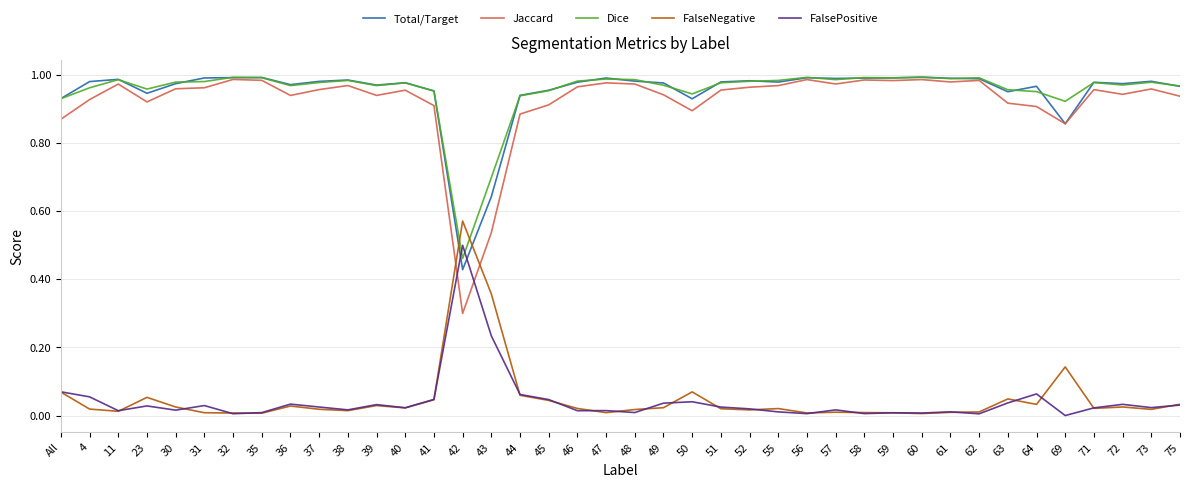

At which label does Dice reach its minimum?

42